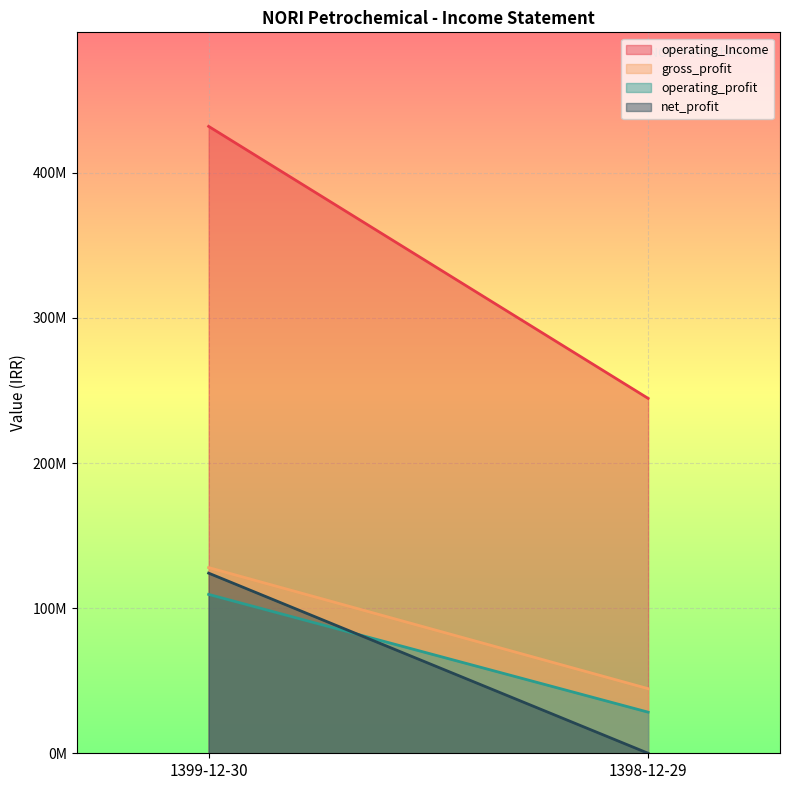

At which category is the sum across all series the highest?

1399-12-30